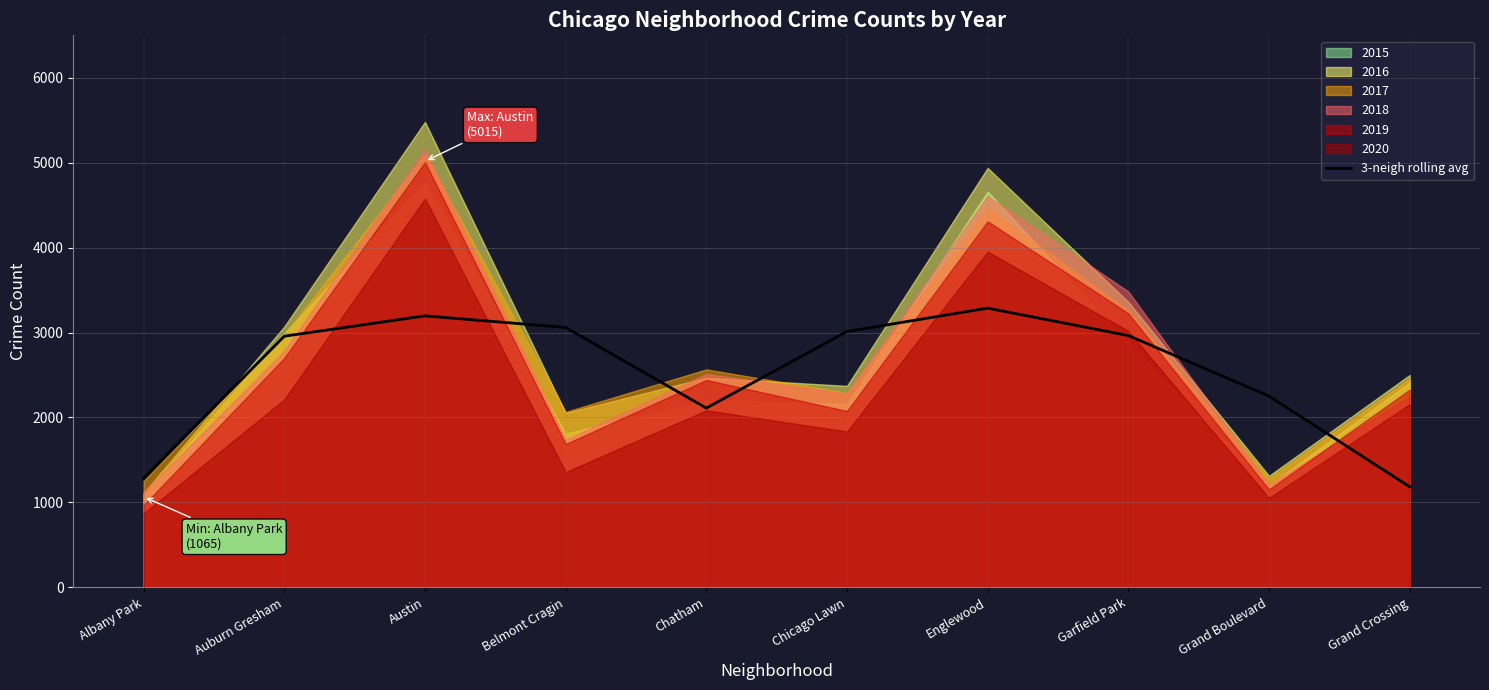

True or false: the data shows 2814.7 at Chatham.

False